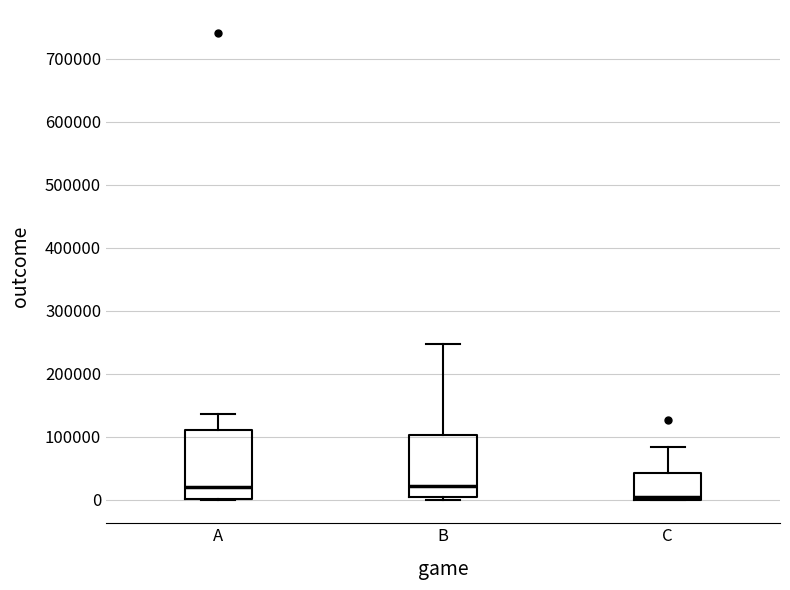

Reading left to right, read every box against the y-axis: the position of its median line, the range the box covers, and the ends of its whiskers. The values are not printed on the chart, so give them approximately, as read against the axis.

A: median 20000, box 0 to 110000, whiskers 0 to 140000
B: median 20000, box 10000 to 100000, whiskers 0 to 250000
C: median 0 (just above the box's lower edge), box 0 to 40000, whiskers 0 to 80000